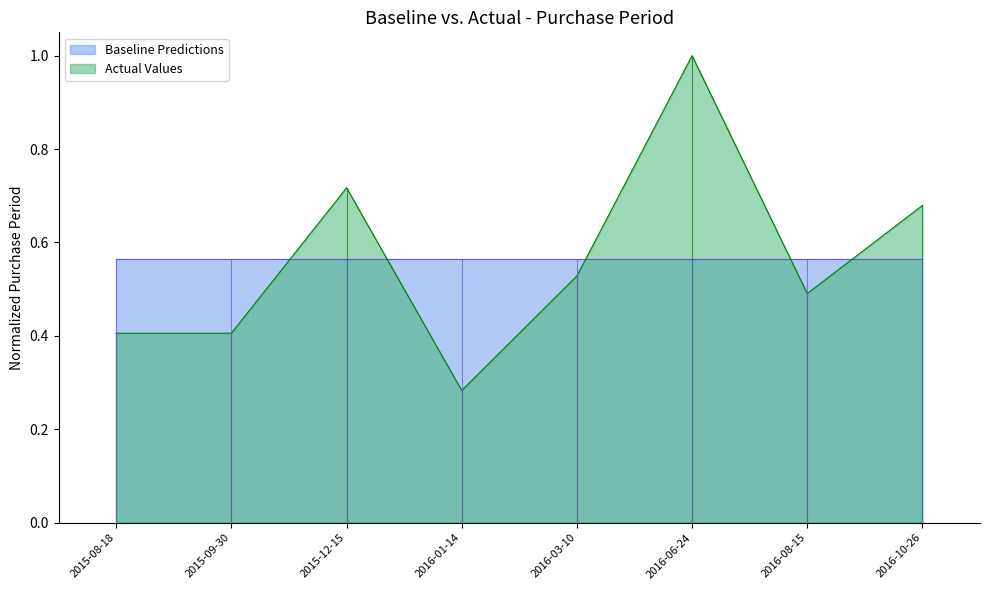

How many interior local peaks (higher than both neighbors) does the data have?

2